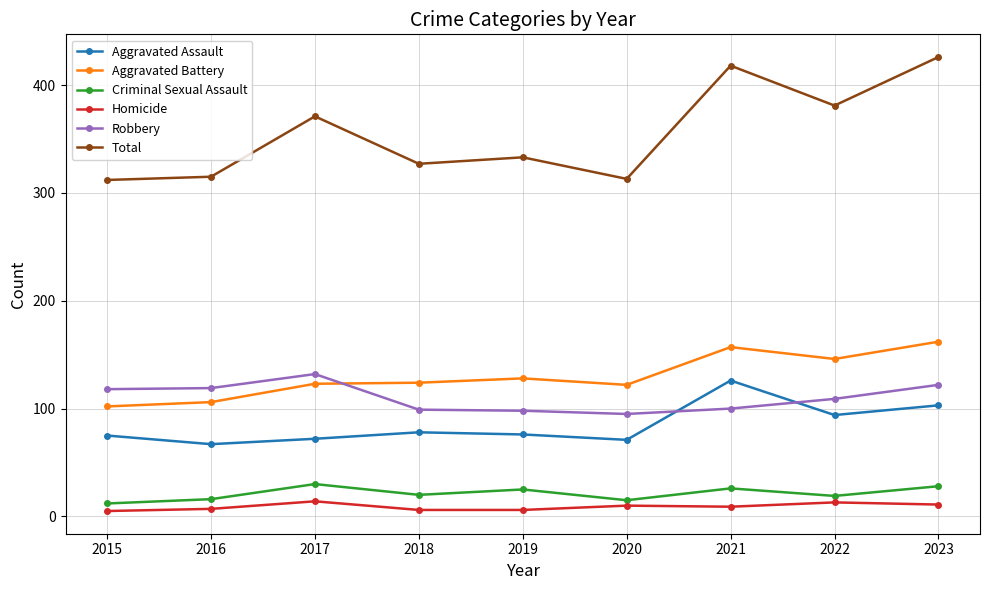

What is the average value of the Robbery series?

110